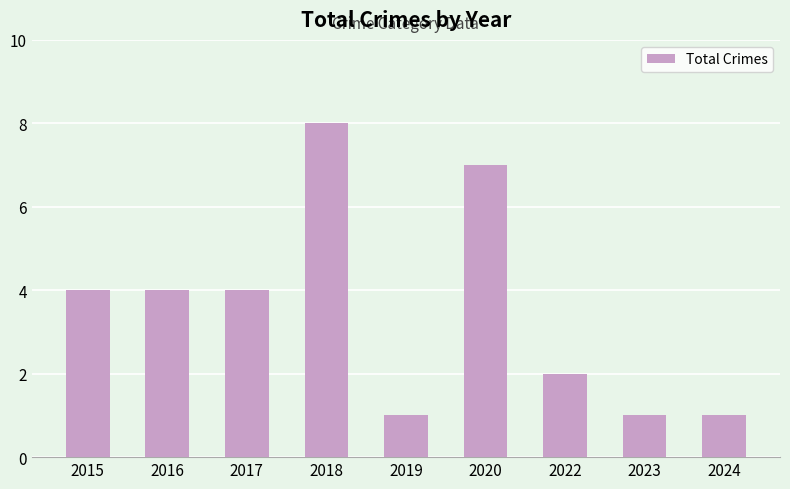

Is it true that the value at 2022 is 1?

False